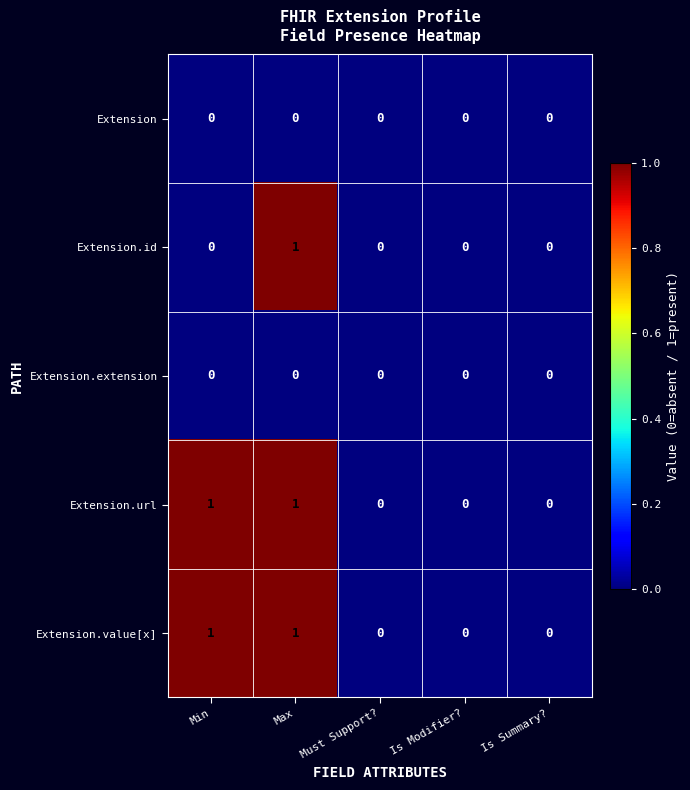

At which category is the sum across all series the highest?

Max